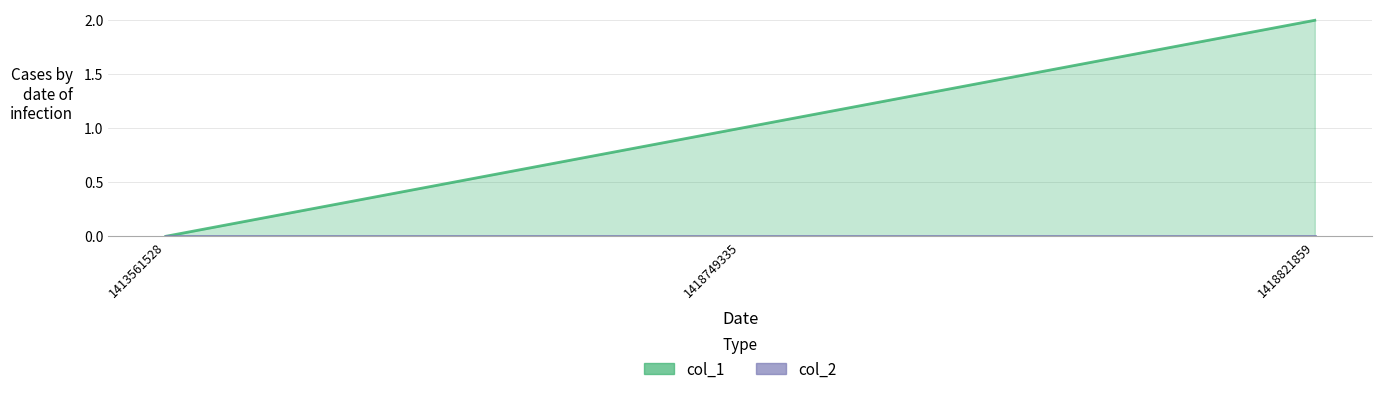

Reading left to right, transcribe all the data shown in this chart.

1413561528=0	1418749335=1	1418821859=2